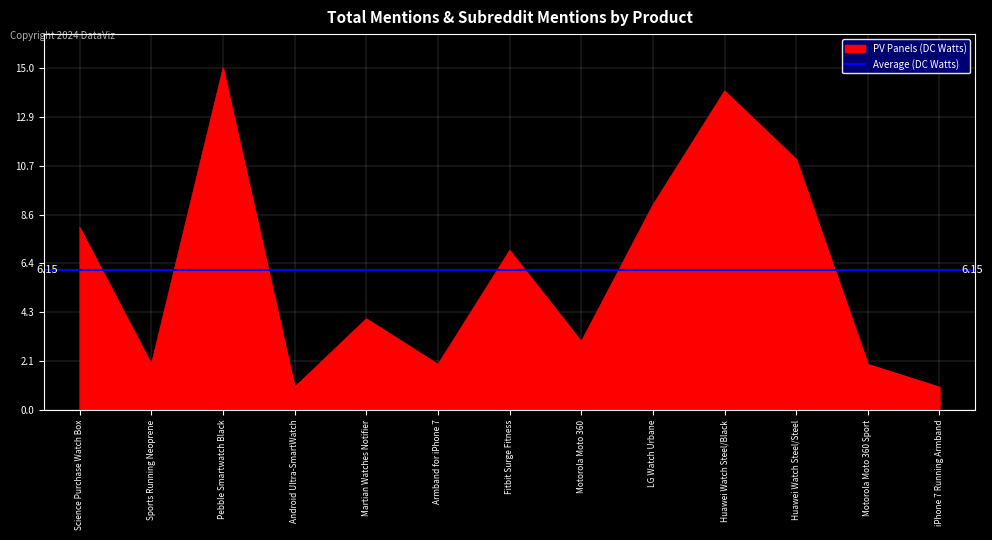

What is the difference between the maximum and minimum values?

14